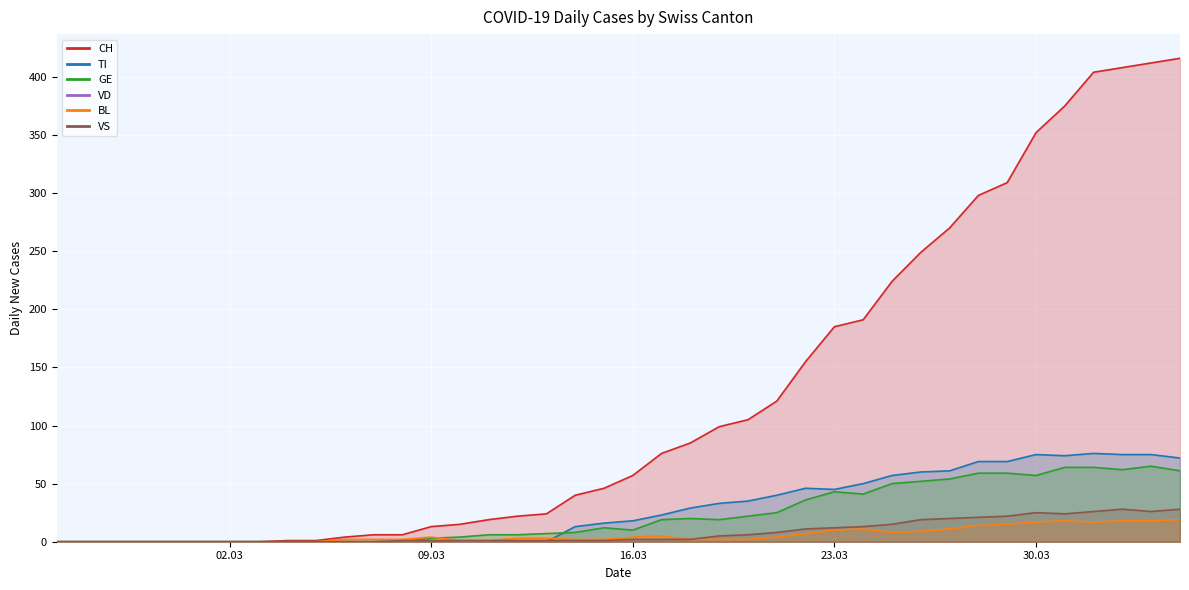

True or false: CH has more than 2 points higher than both neighbors.

False